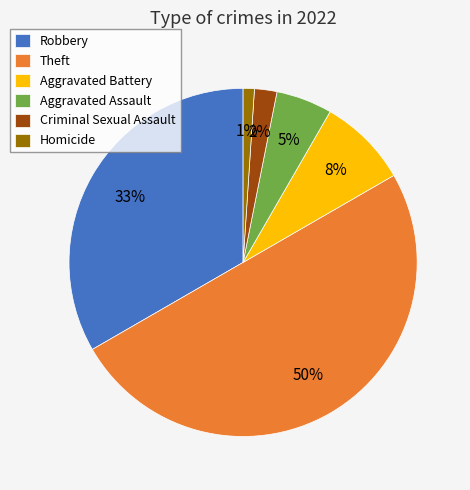

Count the number of slices in the pie.

6